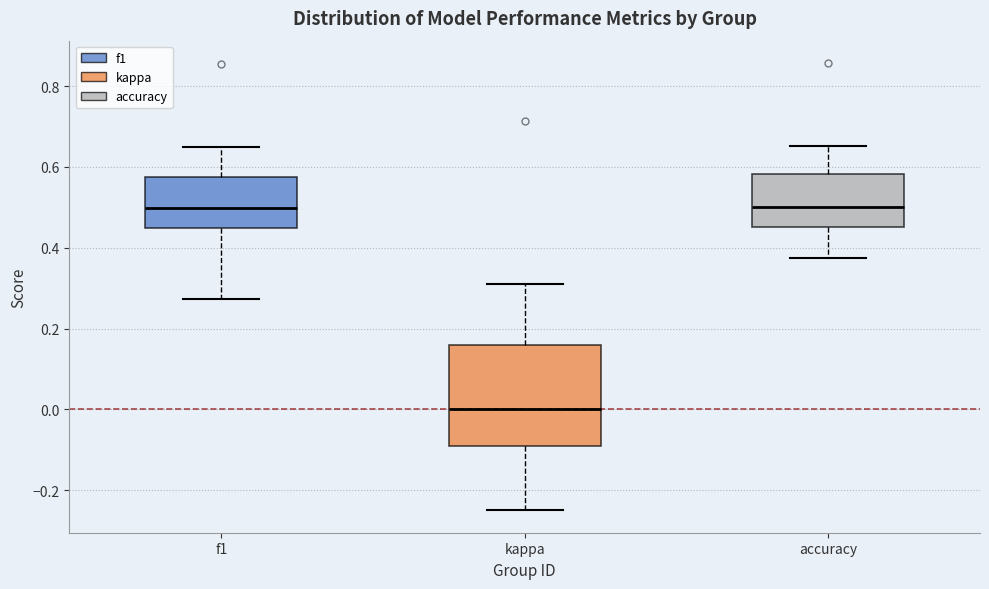

Where does the lower whisker of the box for accuracy end on the y-axis? The values are not printed on the chart, so give them approximately, as read against the axis.

0.38